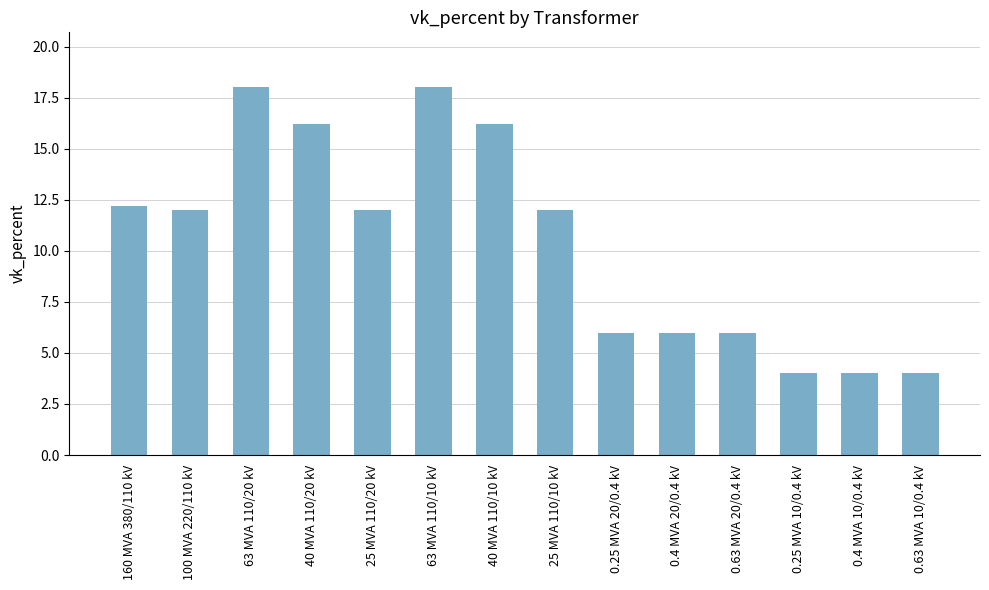

What is the average value?

10.5